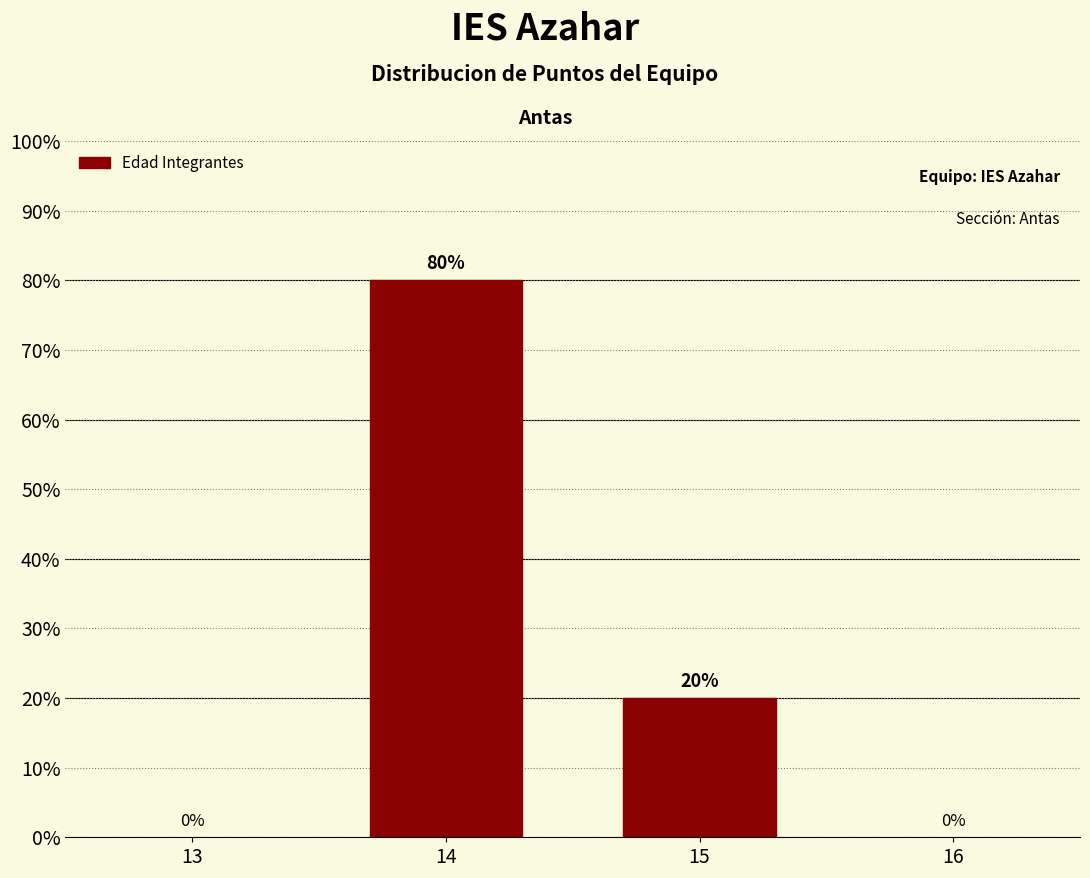

Reading left to right, transcribe all the data shown in this chart.

14=80	15=20